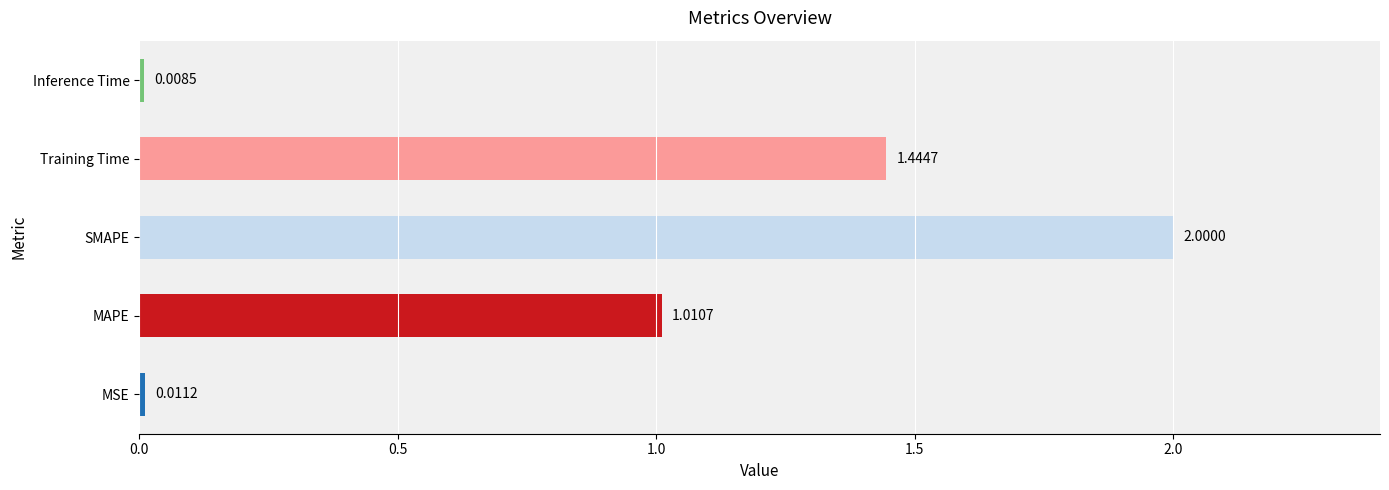

Approximately how many times larger is the value at Training Time compared to SMAPE?

0.7